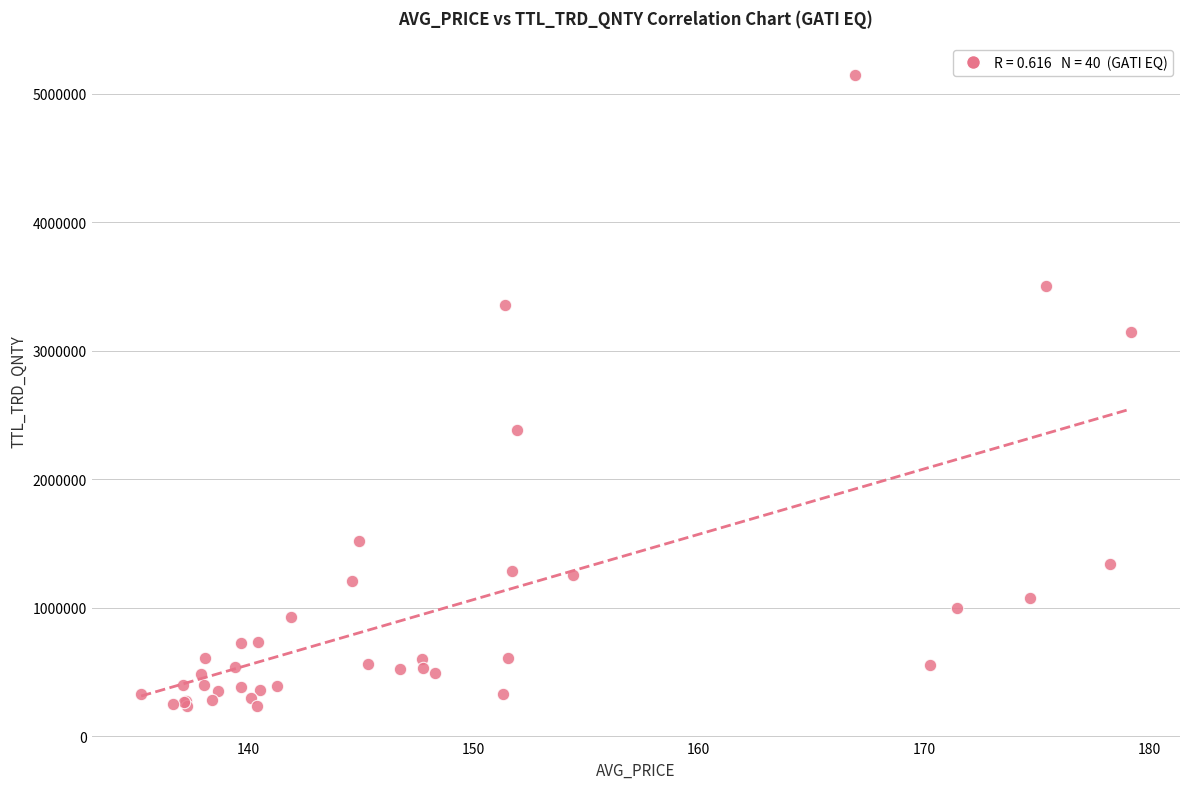

What Y value in the scatter plot is closest to 2691559?

2385400